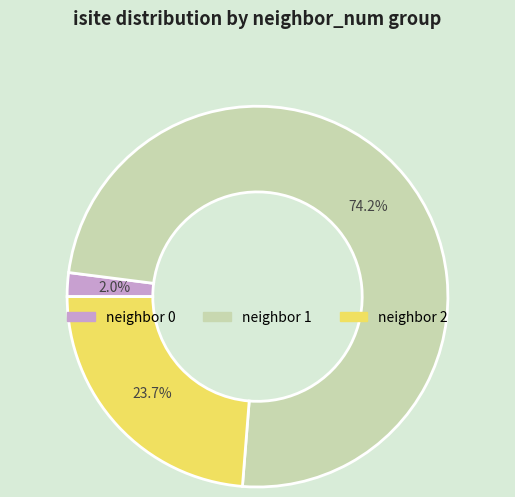

Is there a majority slice in this chart?

Yes